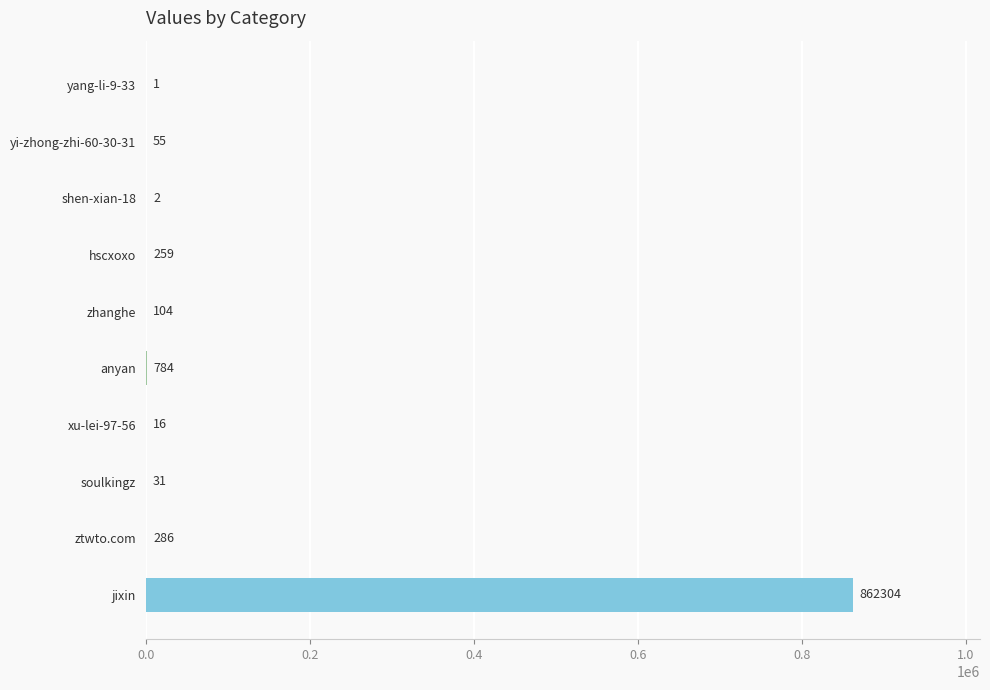

The chart shows a value of 31 at soulkingz. True or false?

True